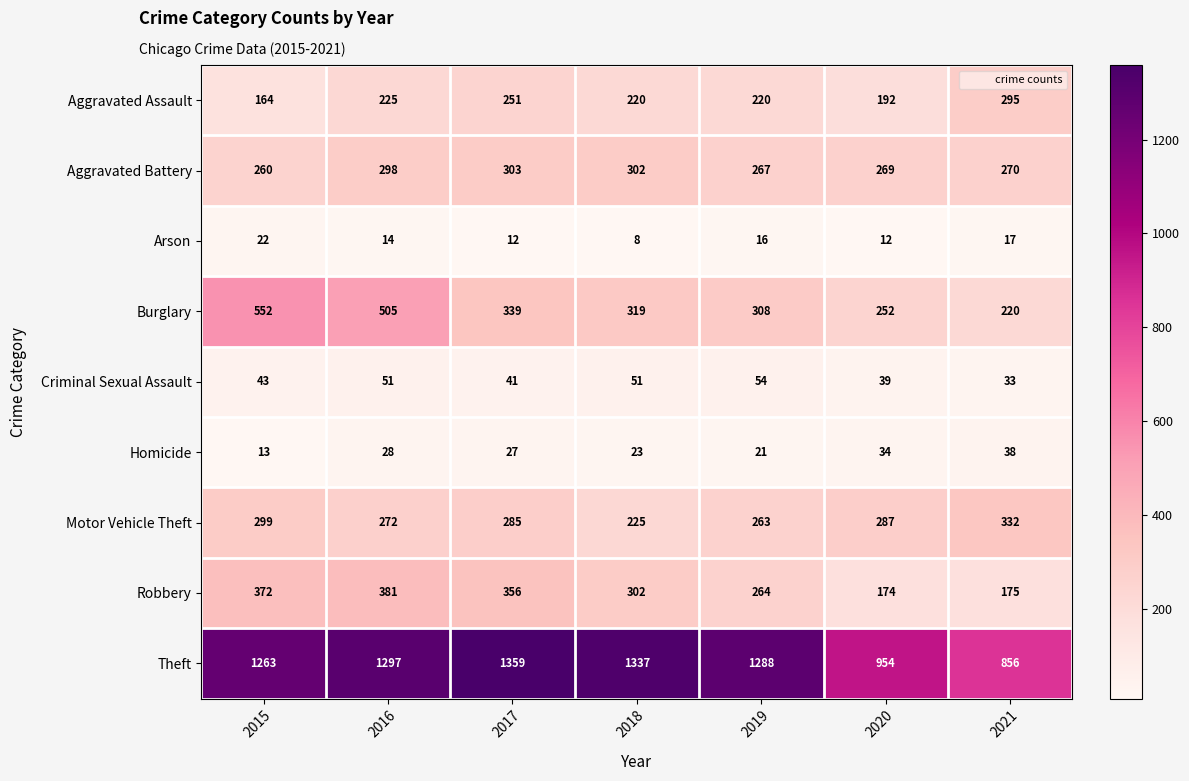

The value of Theft at 2015 is 1263. True or false?

True